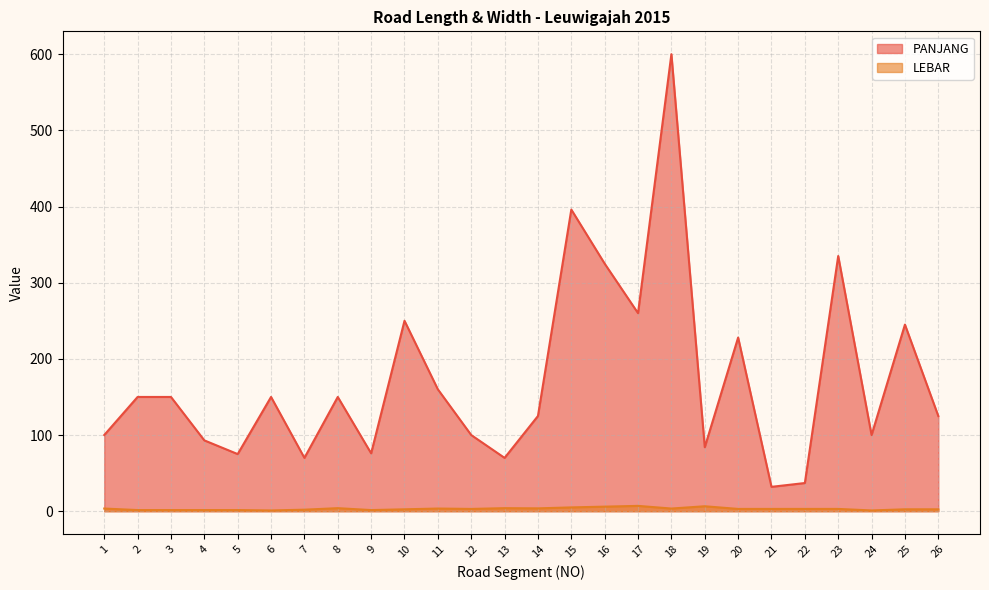

True or false: PANJANG and LEBAR intersect in this chart.

False